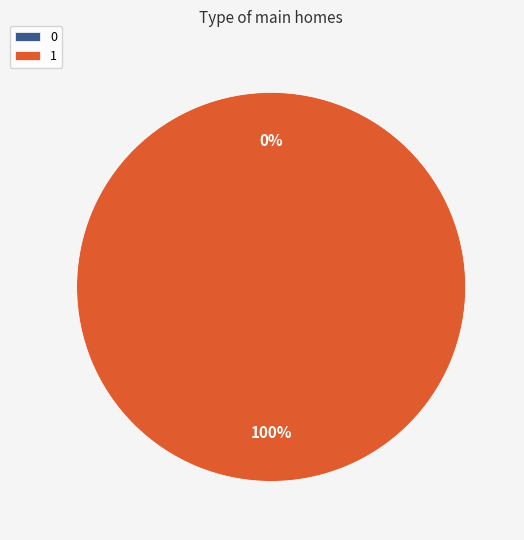

The 1 slice represents 100% of the pie. True or false?

True